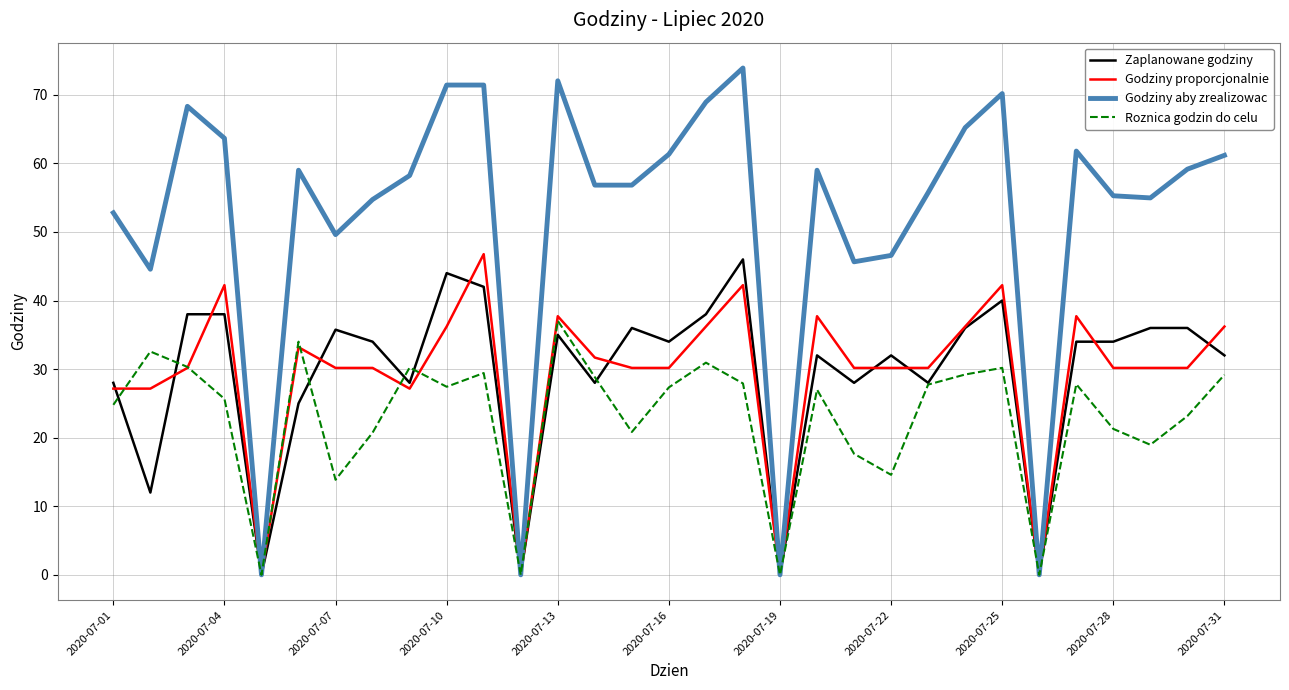

Which series has the widest spread of values?

Godziny aby zrealizowac